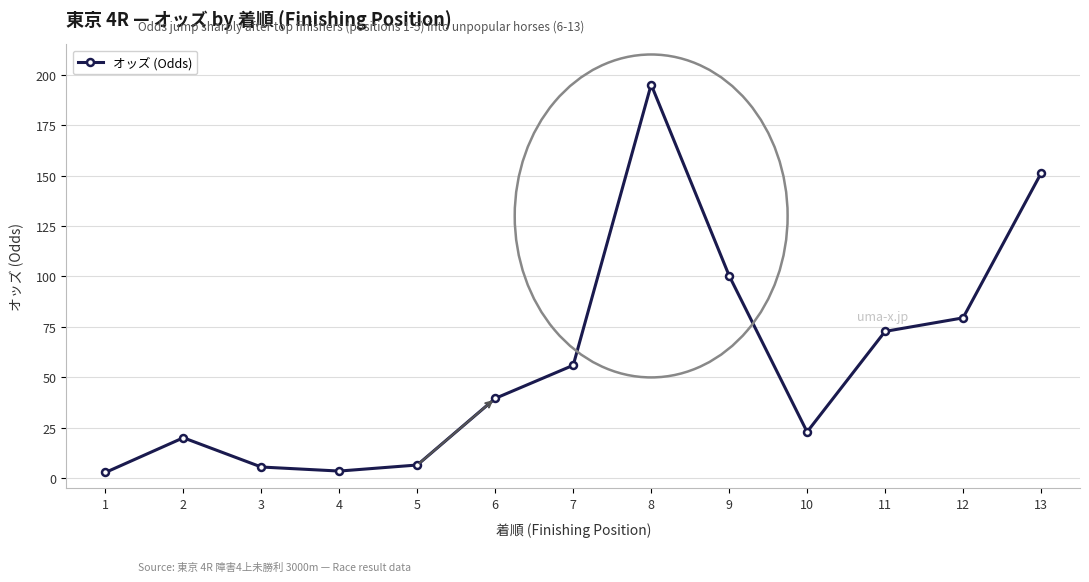

Approximately how many times larger is the value at 9 compared to 3?

17.9